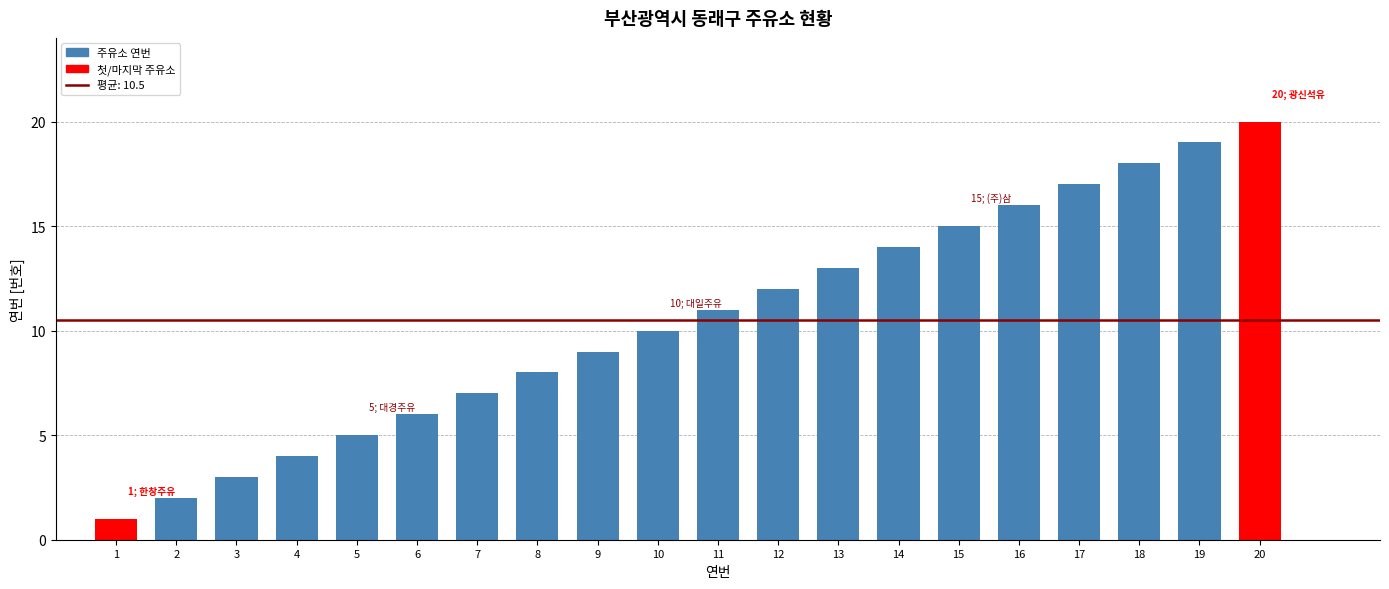

What is the sum of all values?

210